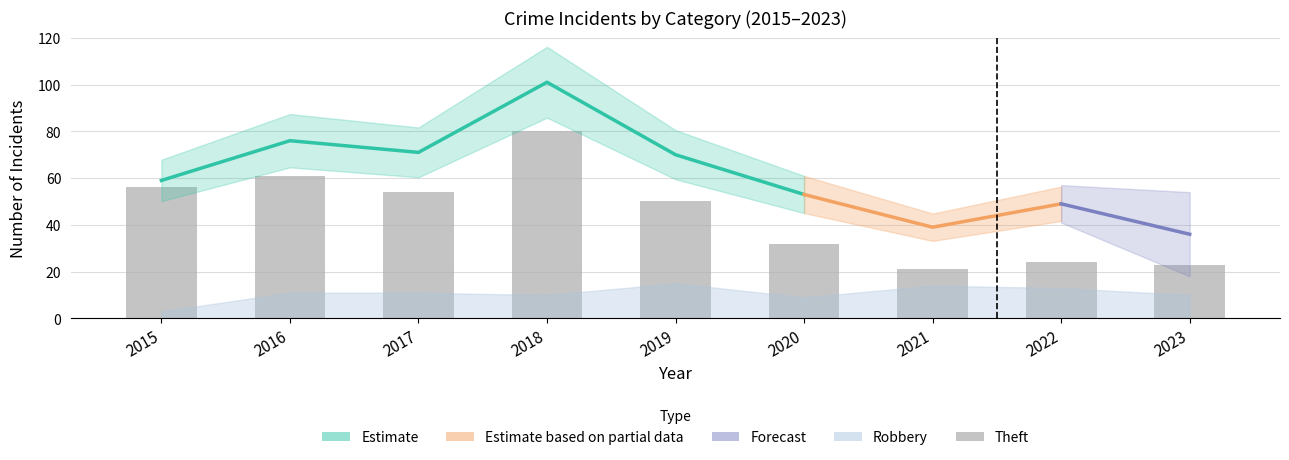

How many bars are there in total?

9